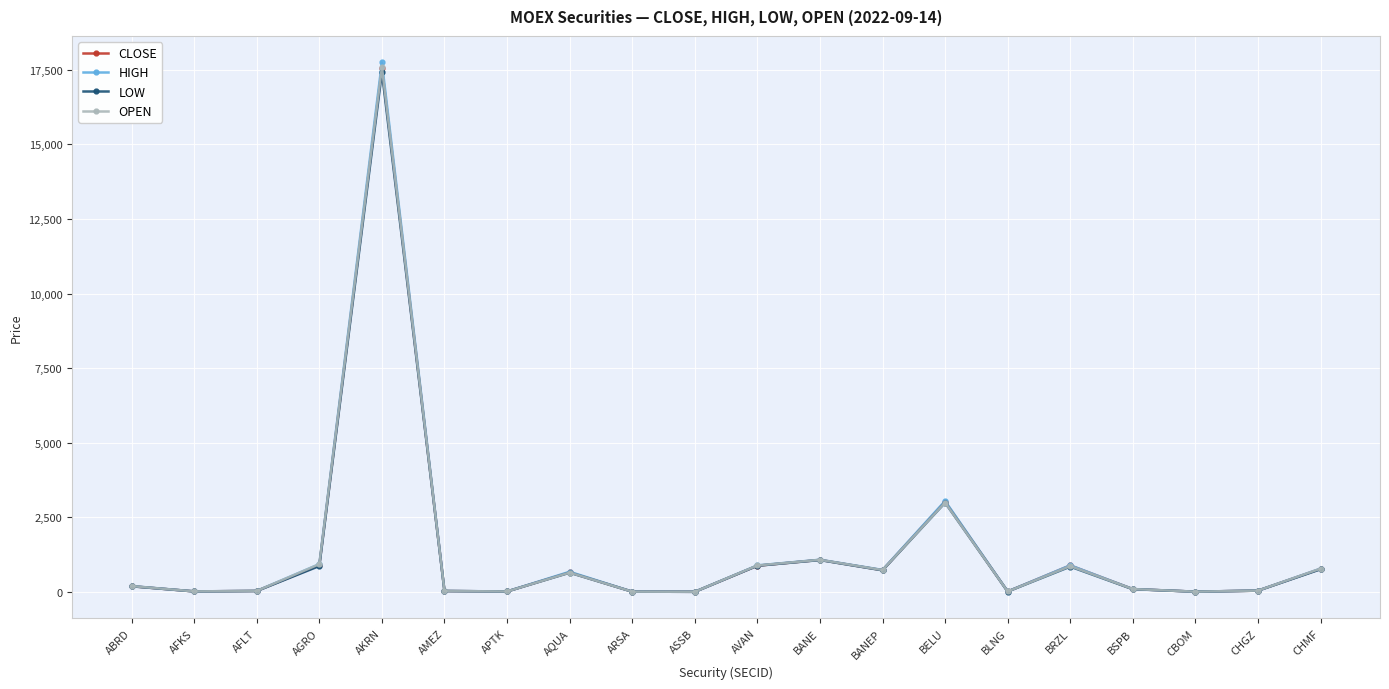

What is the highest value of the HIGH series?

17746.0